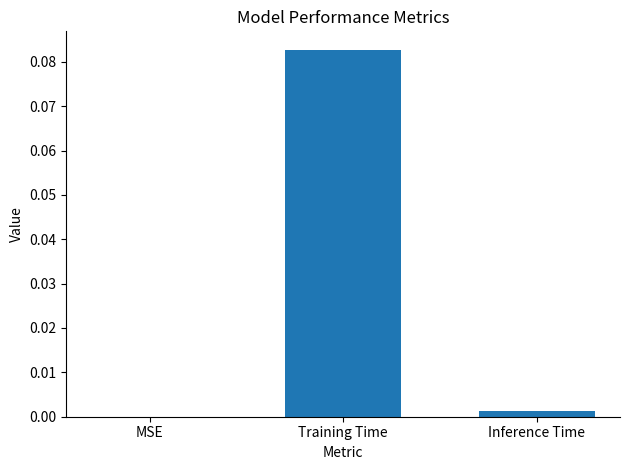

The chart shows a value of 0.0 at MSE. True or false?

True